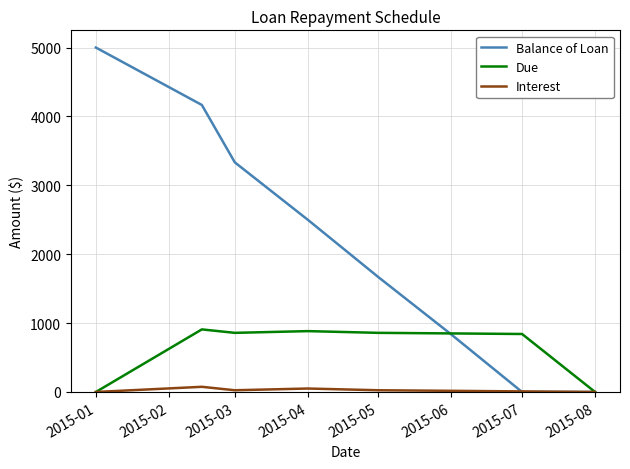

What is the highest value of the Balance of Loan series?

5000.0